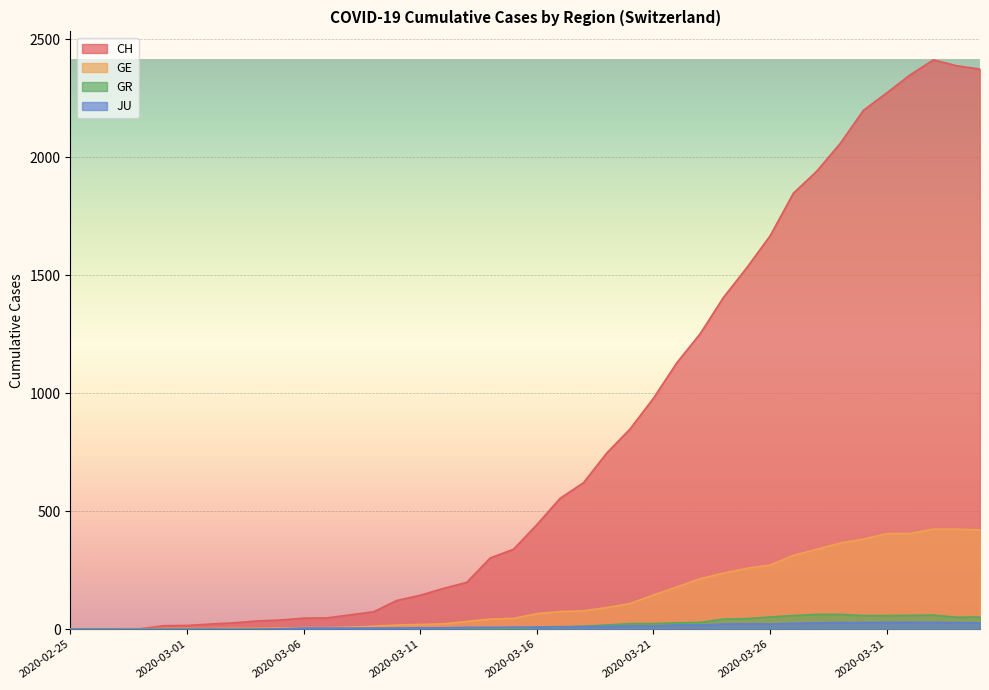

Is the value of CH at 2020-03-29 greater than the value of JU at 2020-03-22?

Yes